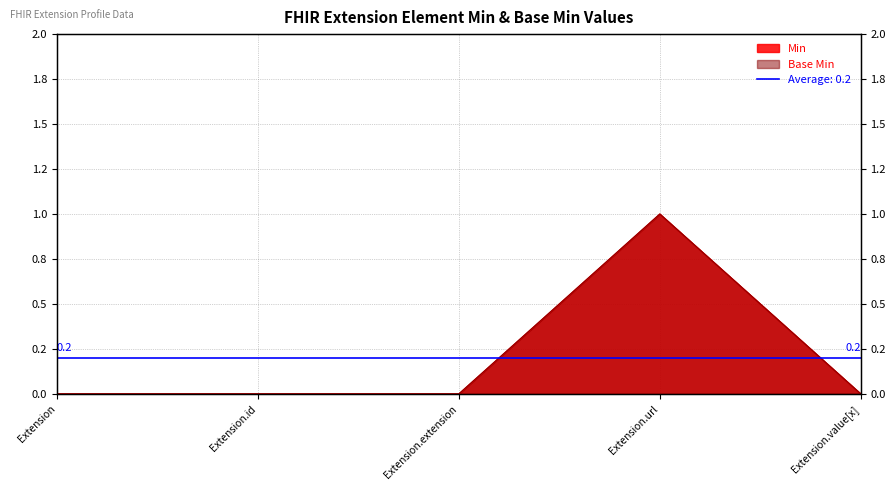

In Base Min, how many points are higher than both neighbors (excluding endpoints)?

1